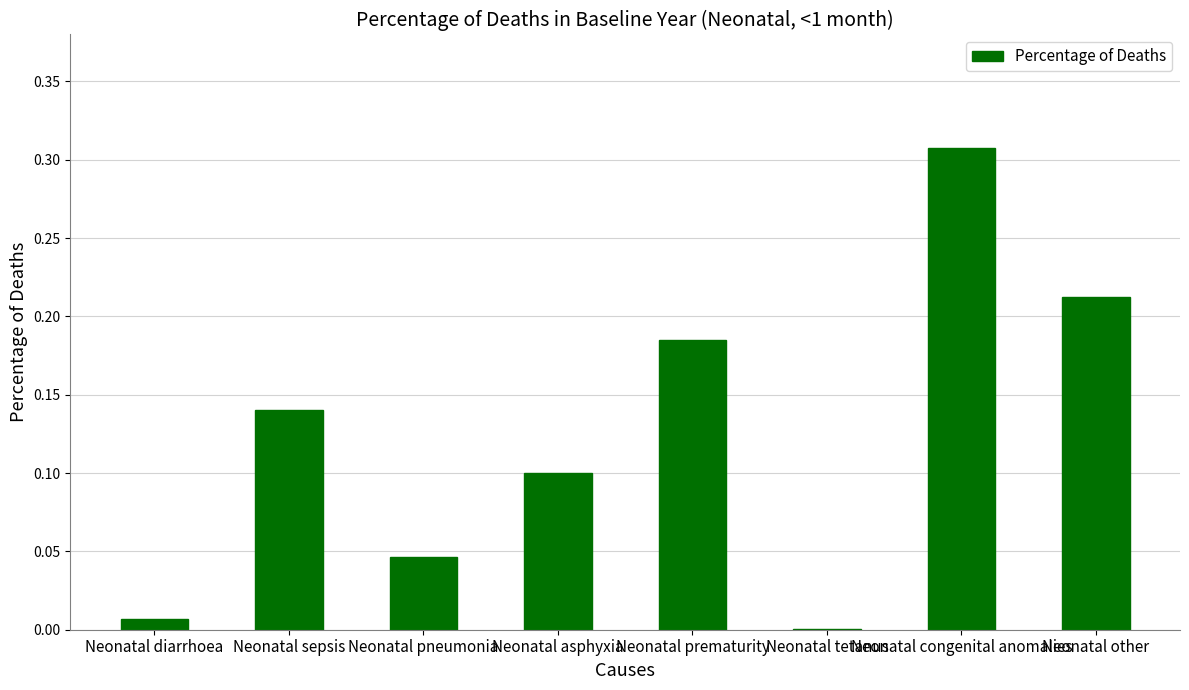

Are the bars grouped side by side (vs. stacked)?

No